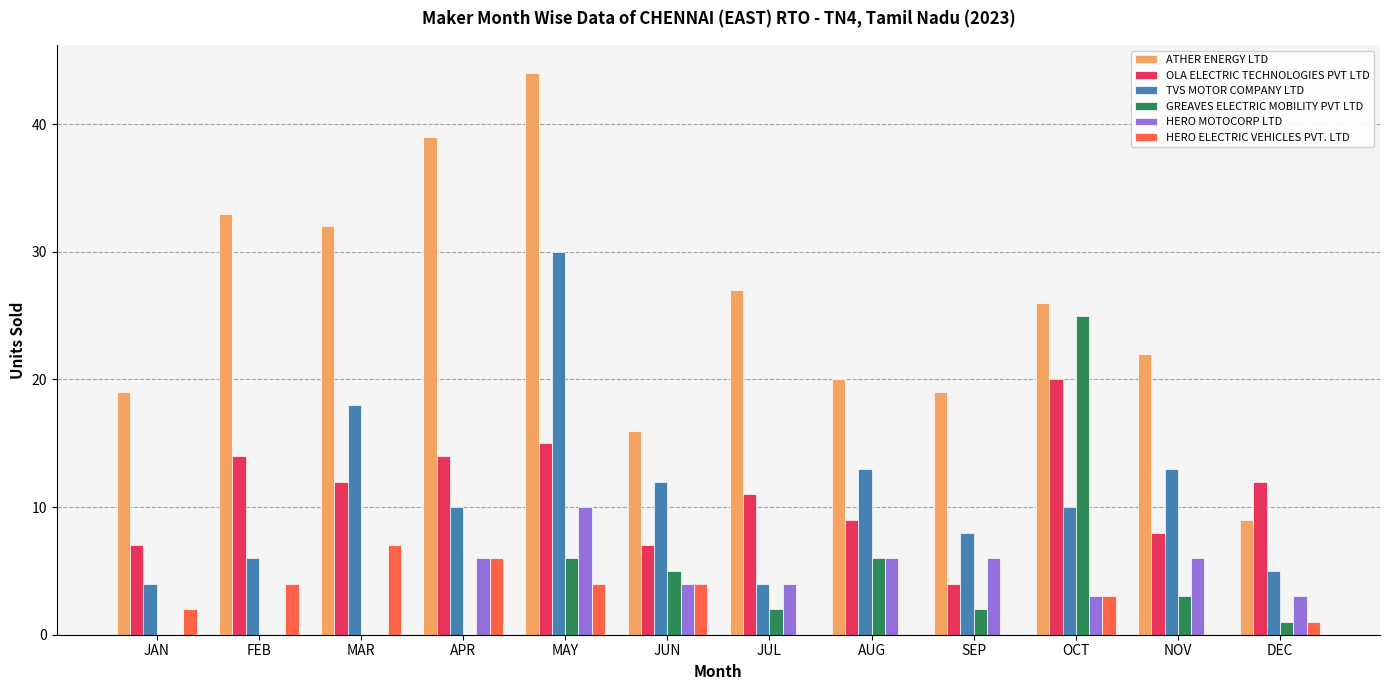

Reading left to right, list all the values displayed in this chart.

ATHER ENERGY LTD: 19	33	32	39	44	16	27	20	19	26	22	9
OLA ELECTRIC TECHNOLOGIES PVT LTD: 7	14	12	14	15	7	11	9	4	20	8	12
TVS MOTOR COMPANY LTD: 4	6	18	10	30	12	4	13	8	10	13	5
GREAVES ELECTRIC MOBILITY PVT LTD: 0	0	0	0	6	5	2	6	2	25	3	1
HERO MOTOCORP LTD: 0	0	0	6	10	4	4	6	6	3	6	3
HERO ELECTRIC VEHICLES PVT. LTD: 2	4	7	6	4	4	0	0	0	3	0	1